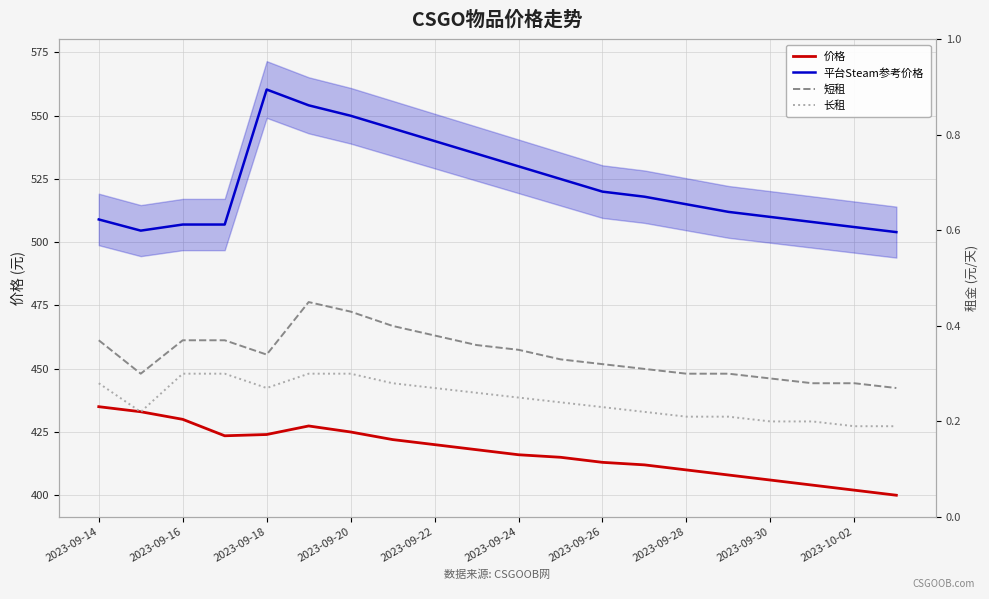

What is the smallest value displayed?

0.2